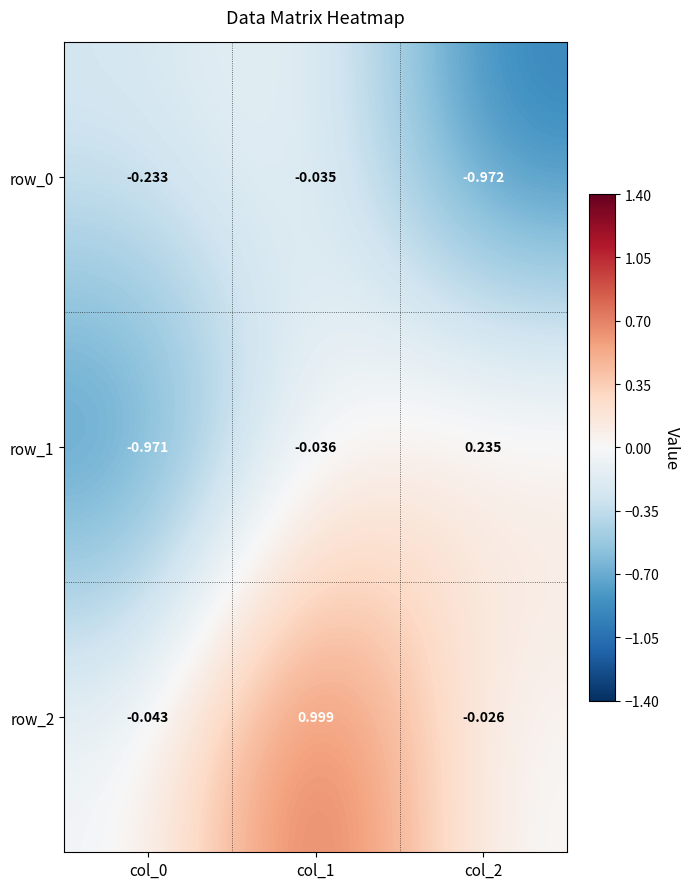

Is the value of row_0 at col_0 greater than the value of row_1 at col_0?

Yes